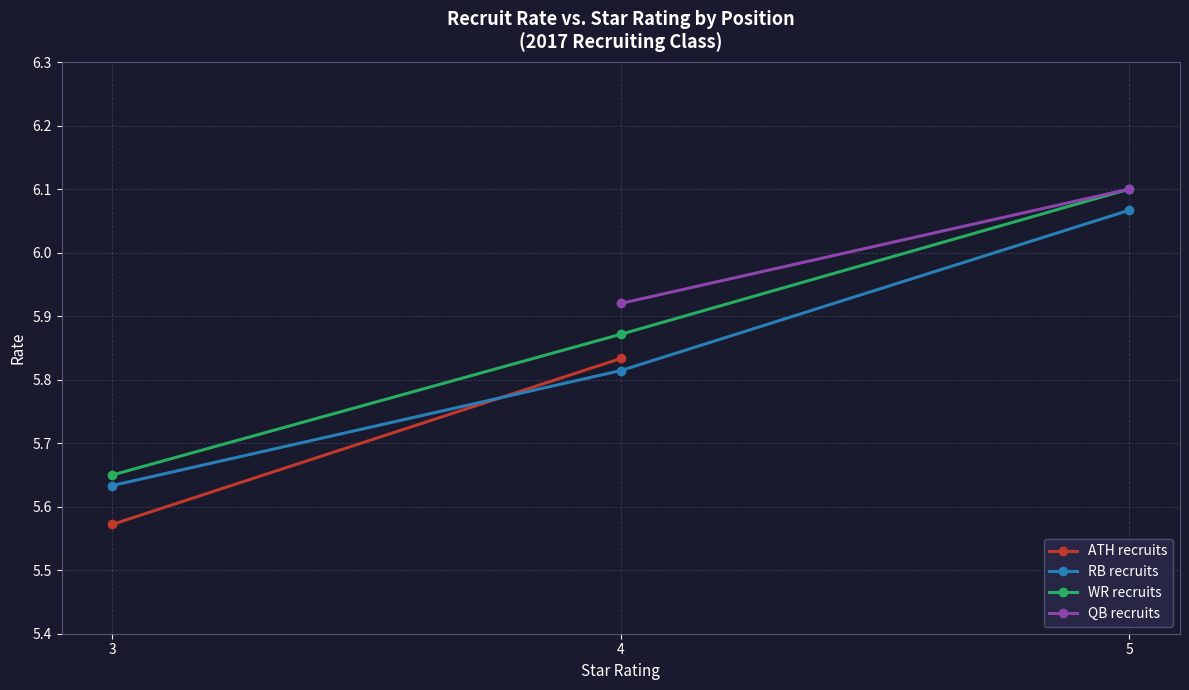

At which label does RB recruits reach its minimum?

3